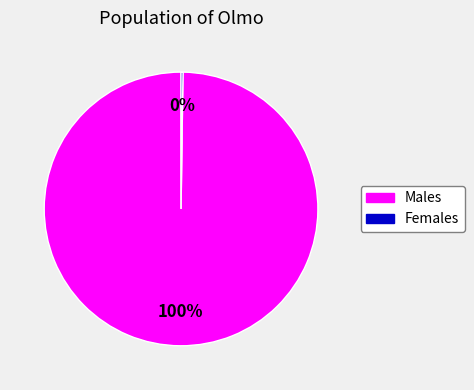

Is there a majority slice in this chart?

Yes